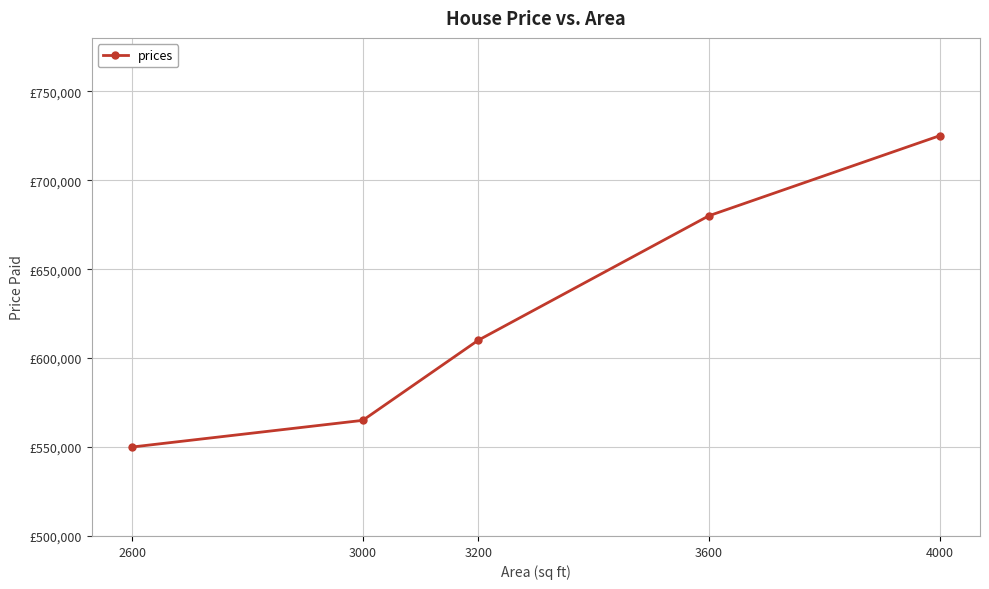

Is it true that the value at 4000 is 411148?

False